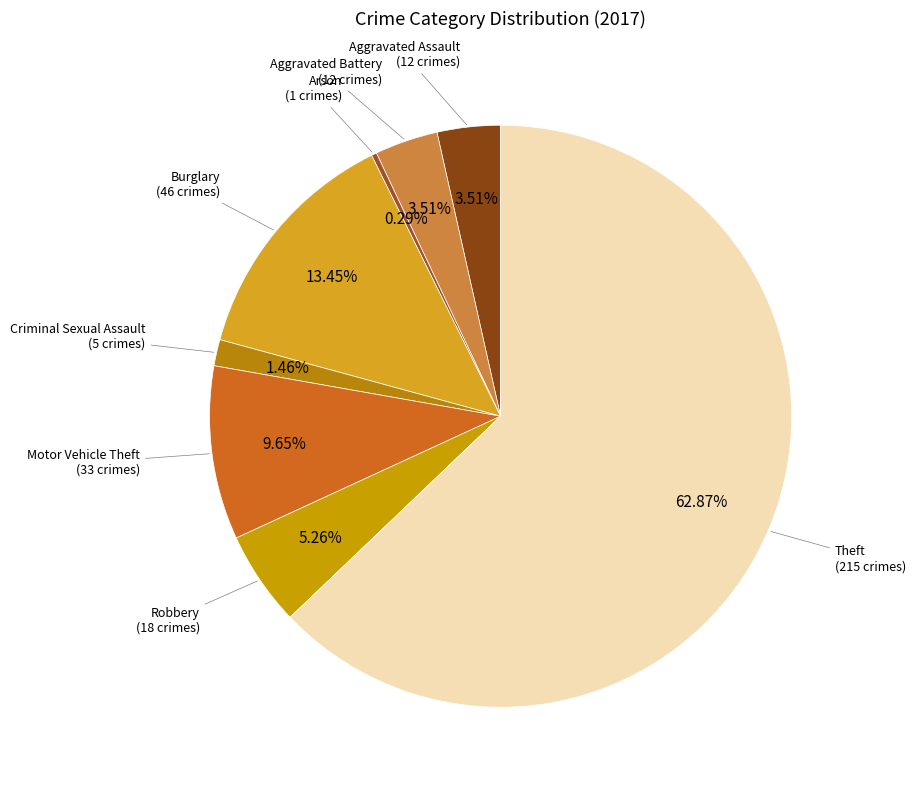

Which slice represents more than half of the pie?

Theft